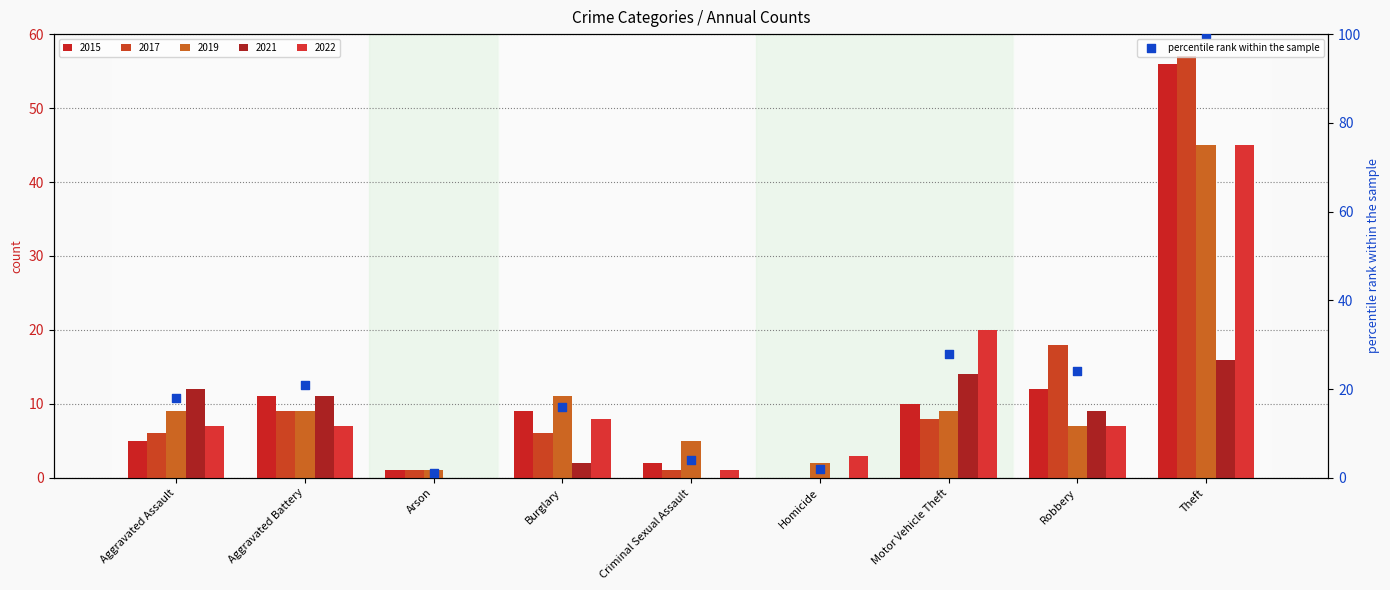

Between Motor Vehicle Theft and Aggravated Assault, which is larger?

Motor Vehicle Theft